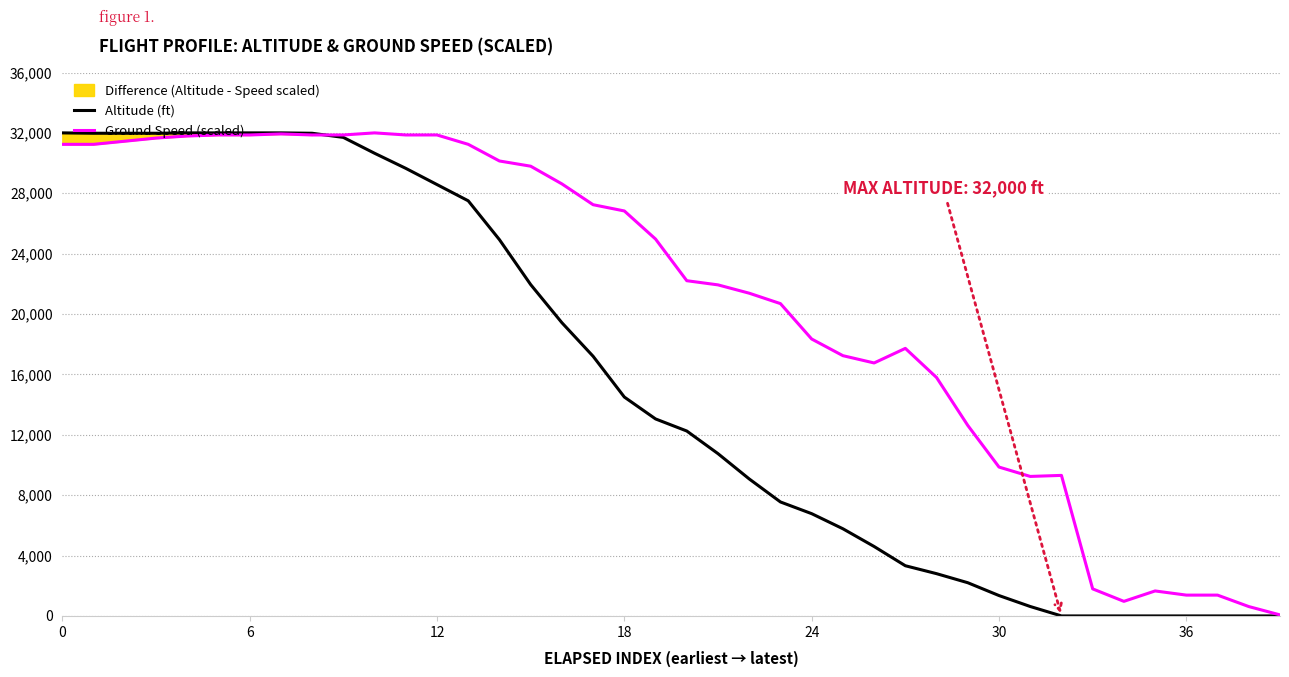

Is it true that Altitude (ft) equals 18397.0 at 7?

False